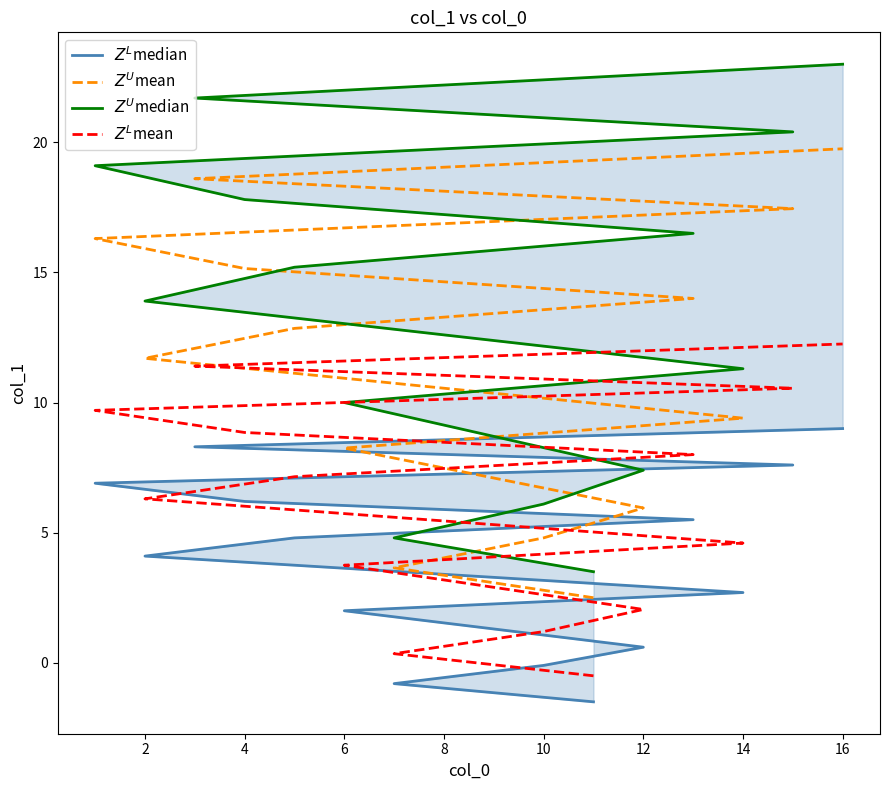

True or false: $Z^U$median has a value of 16.5 at 14.

False